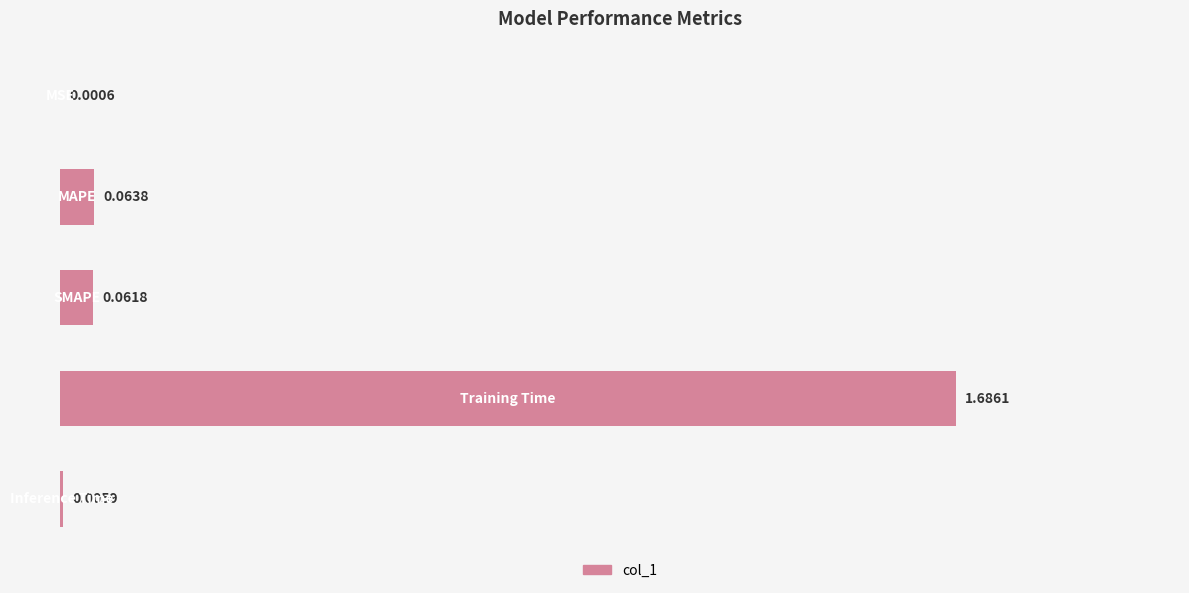

What is the sum of all values?

1.8